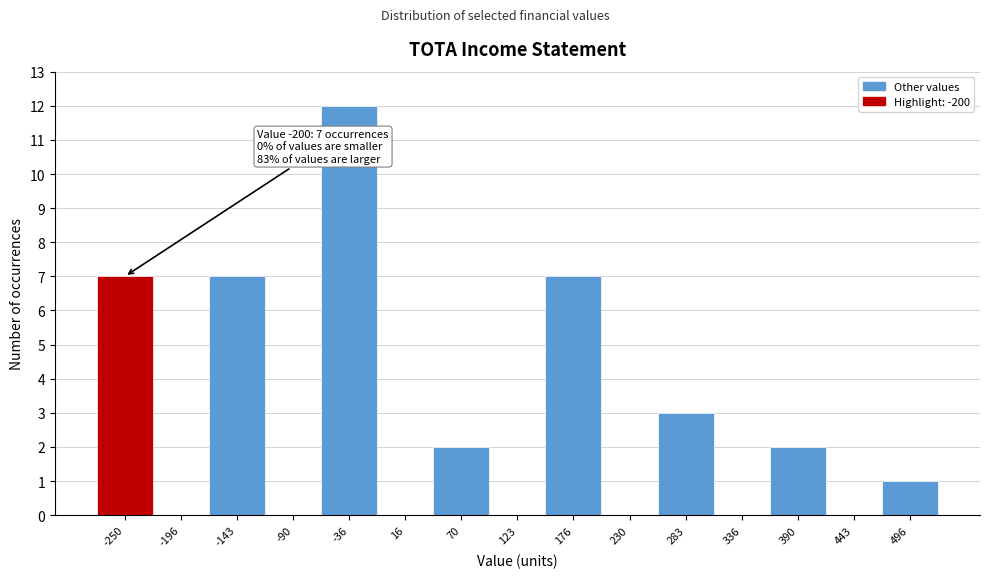

Reading left to right, list all the values displayed in this chart.

-250=7	-196=0	-143=7	-90=0	-36=12	16=0	70=2	123=0	176=7	230=0	283=3	336=0	390=2	443=0	496=1